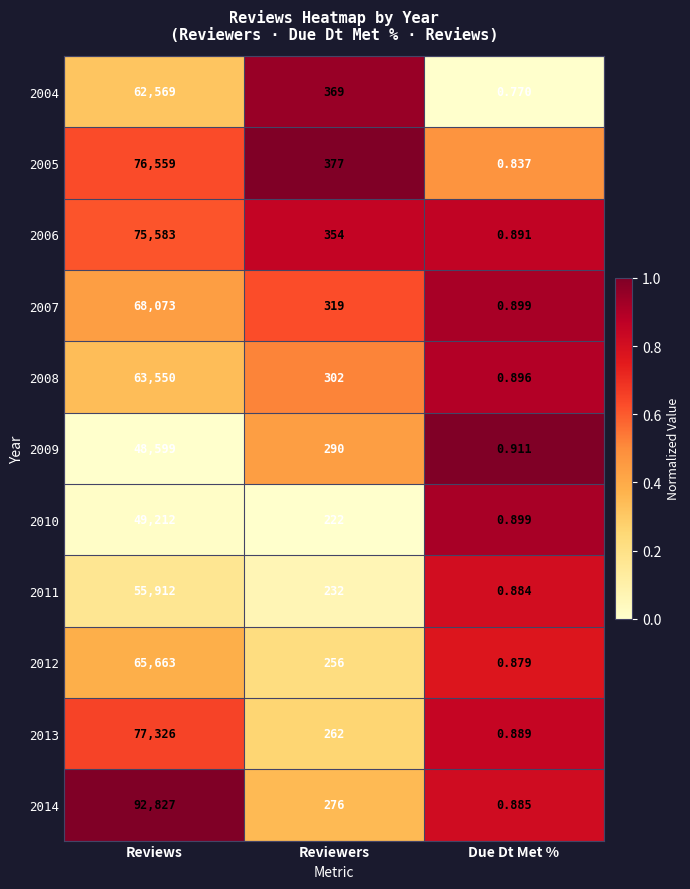

At which label is 2008 closest to 31775?

Reviewers